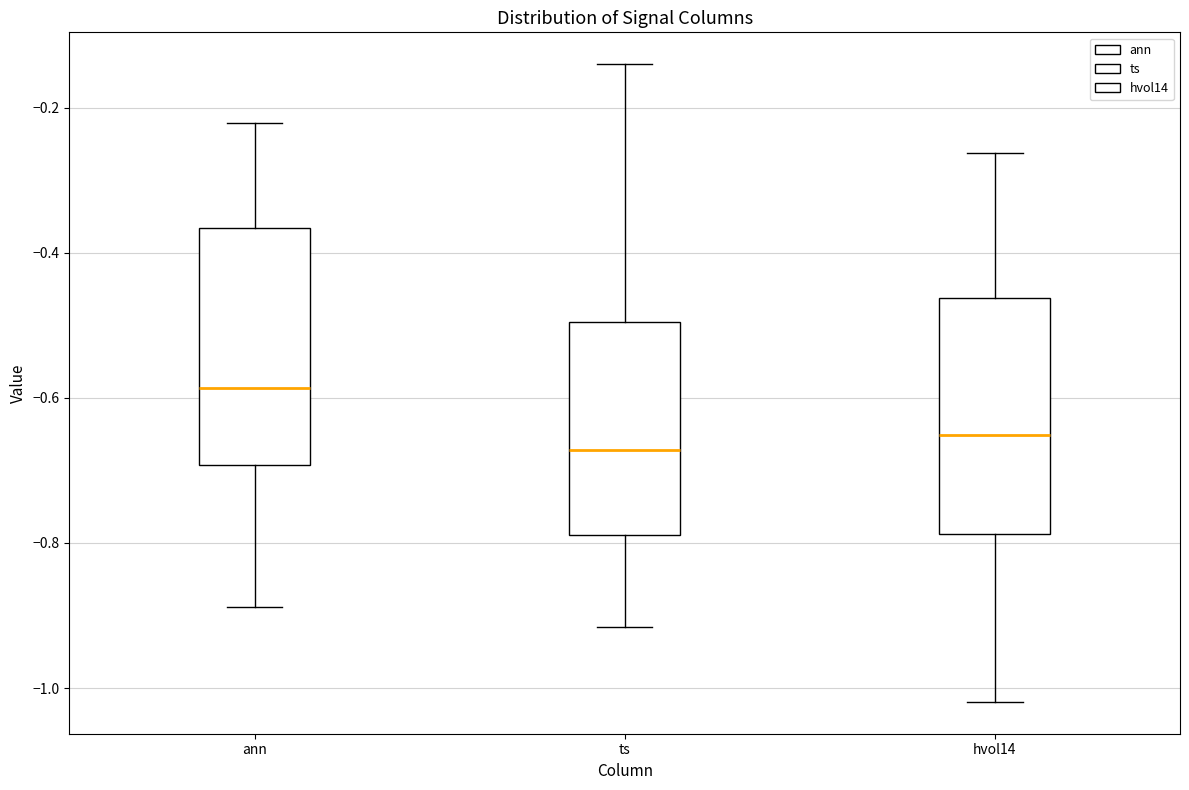

Reading left to right, transcribe this box plot: for each box, give where its median line is, the range the box spans, and where its two whiskers end, as read against the y-axis. The values are not printed on the chart, so give them approximately, as read against the axis.

ann: median -0.58, box -0.70 to -0.36, whiskers -0.88 to -0.22
ts: median -0.68, box -0.78 to -0.50, whiskers -0.92 to -0.14
hvol14: median -0.66, box -0.78 to -0.46, whiskers -1.02 to -0.26